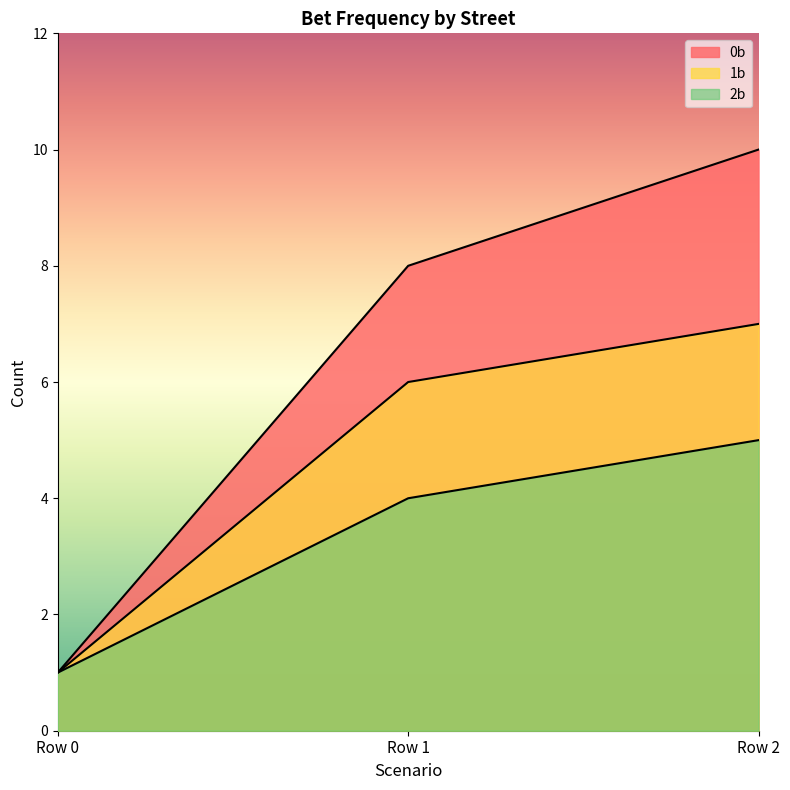

What is the maximum value for 1b?

7